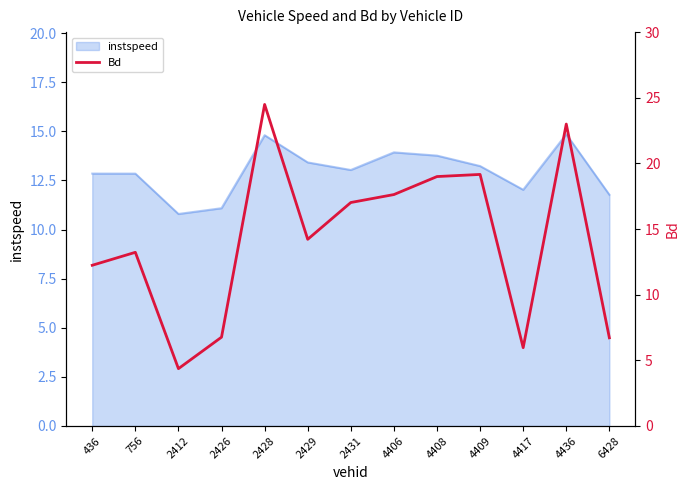

Reading right to left, what are all the values shown in this chart?

6.7	23.0	6.0	19.2	19.0	17.6	17.0	14.2	24.5	6.8	4.4	13.2	12.2